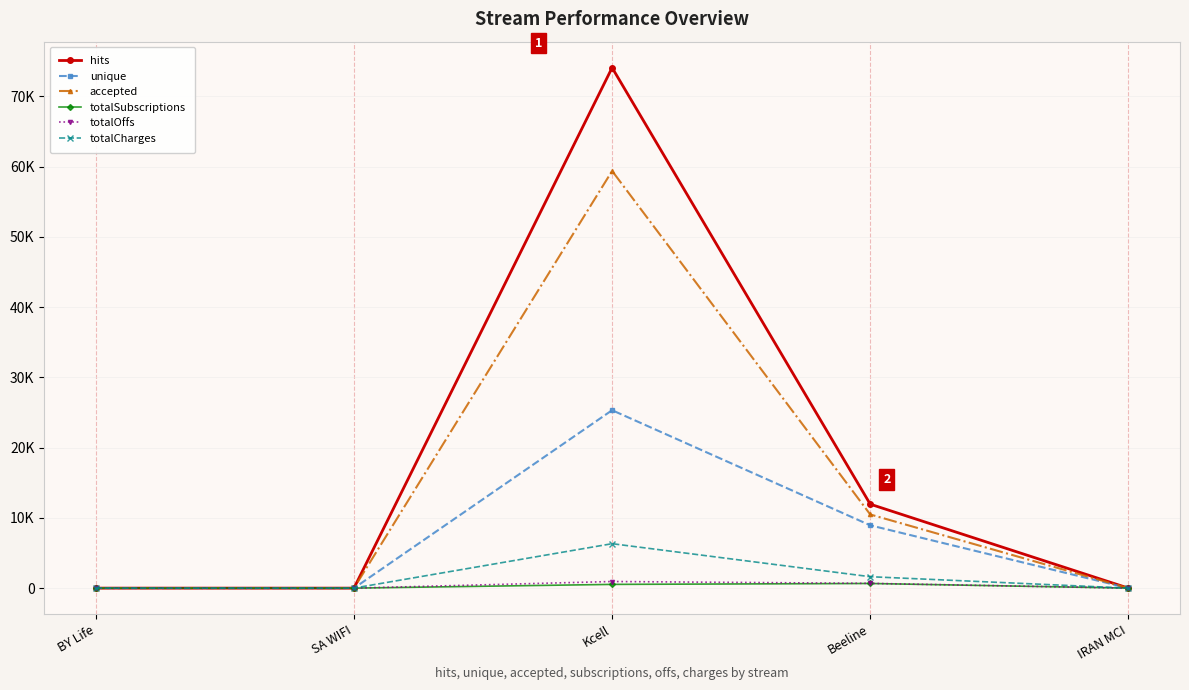

Which series has the largest total across all categories?

hits